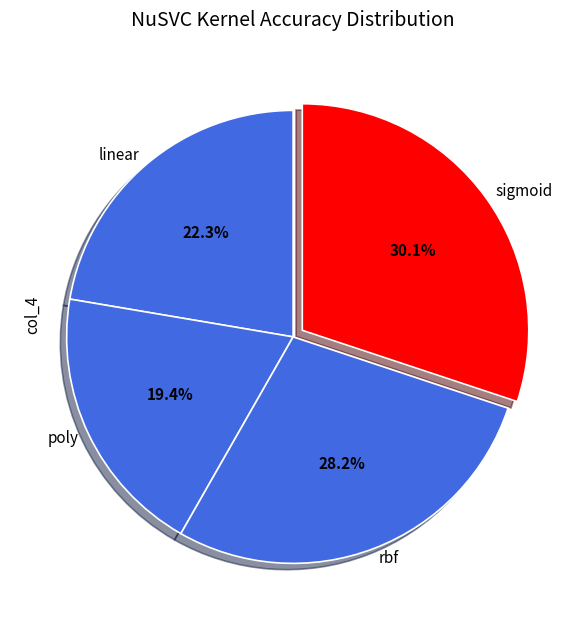

Combined, do sigmoid and linear account for over 50%?

Yes